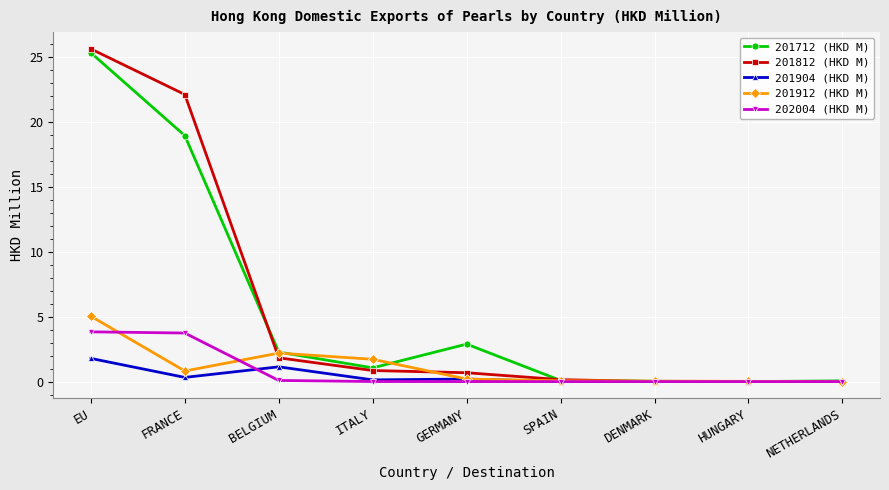

How many lines are shown in the chart?

5